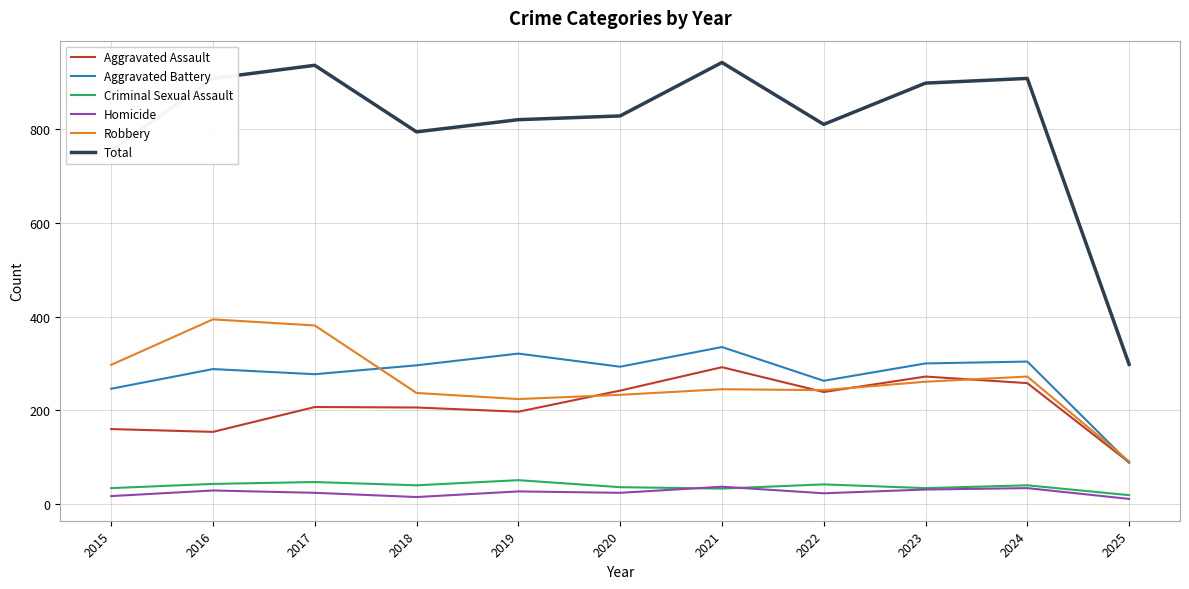

What is the approximate value of Criminal Sexual Assault at 2024, to the nearest 10?

40